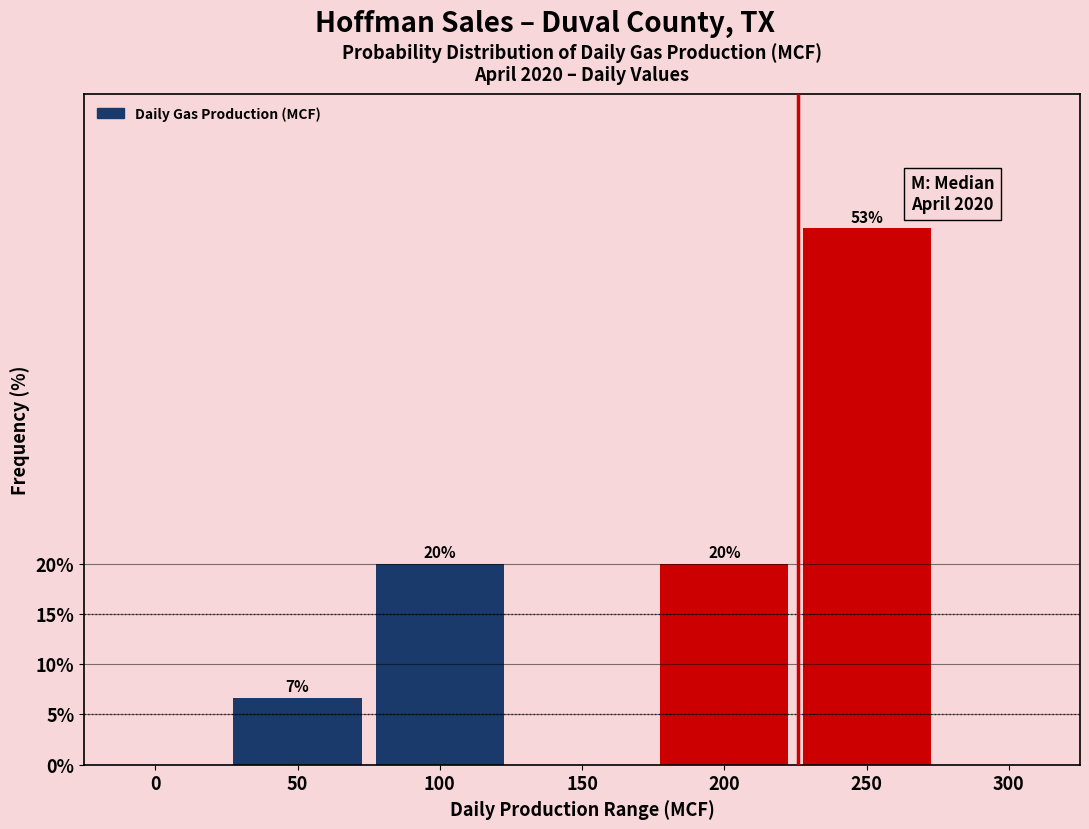

Where does the data first go above 6?

50